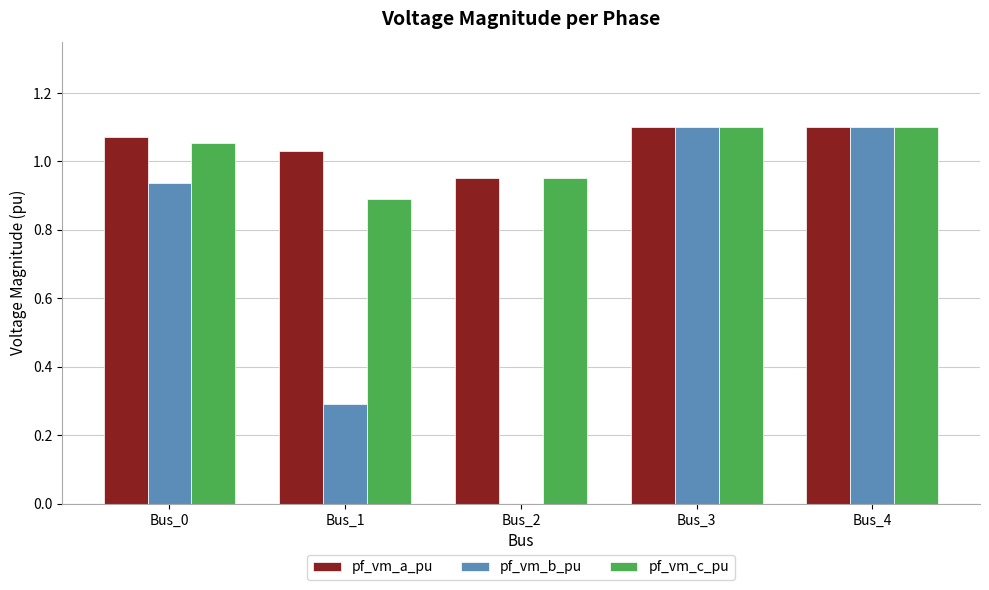

What is the total value across all series at Bus_3?

3.3